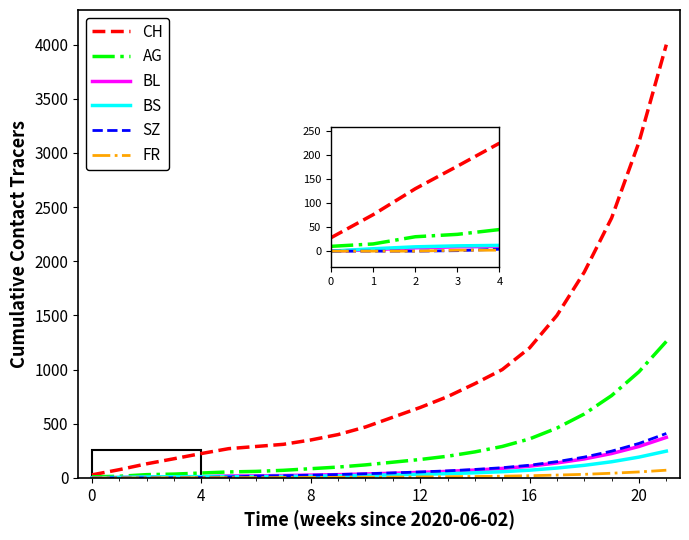

Which series has the largest range (max minus min)?

CH